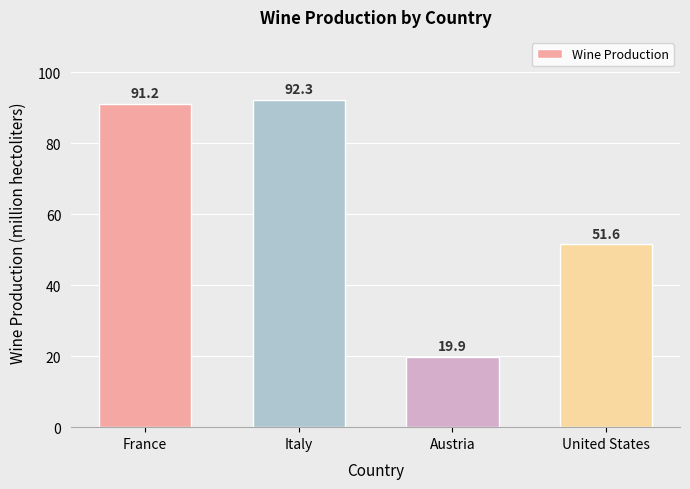

Are the bars horizontal?

No